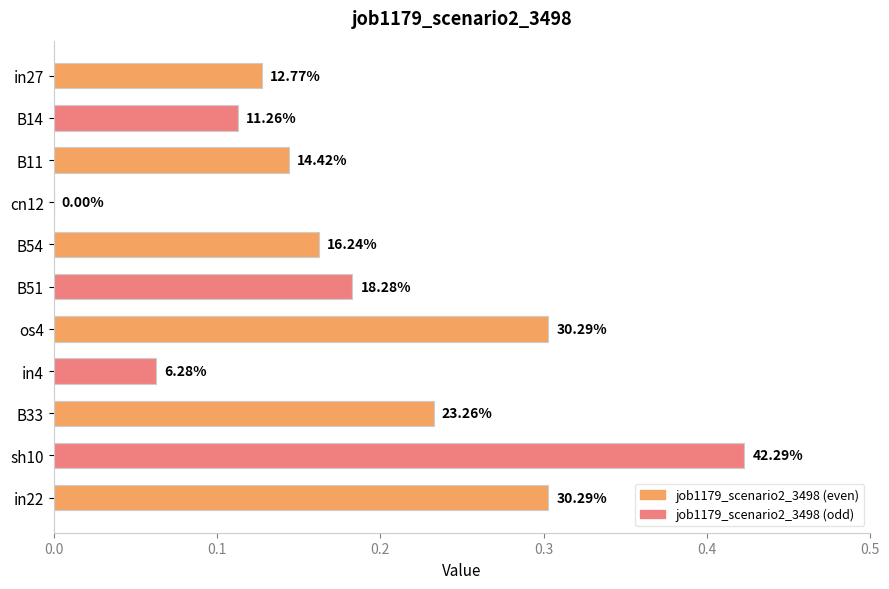

Does the chart contain stacked bars?

No